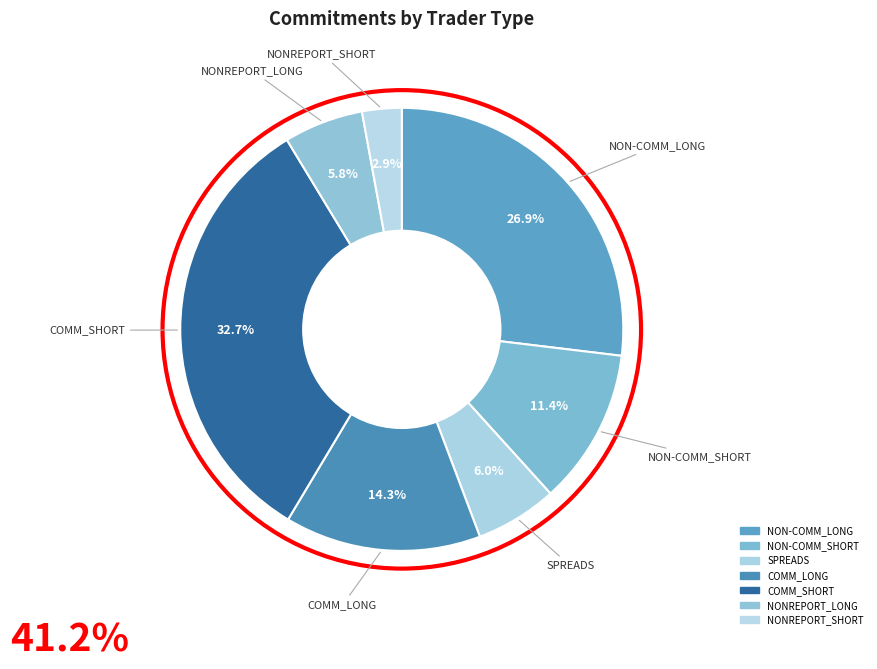

What percentage do NONREPORT_LONG and NON-COMM_LONG together represent?

32.7%